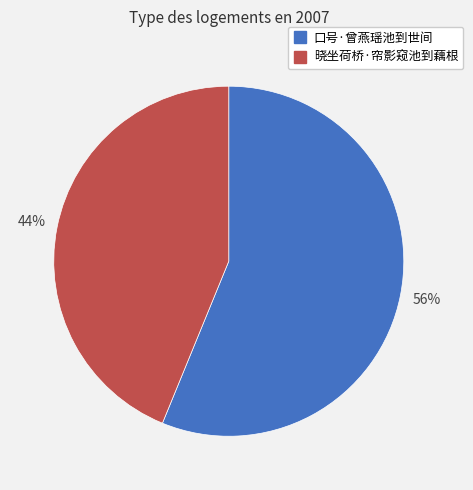

What percentage is the 口号·曾燕瑶池到世间 slice, to the nearest percent?

56%